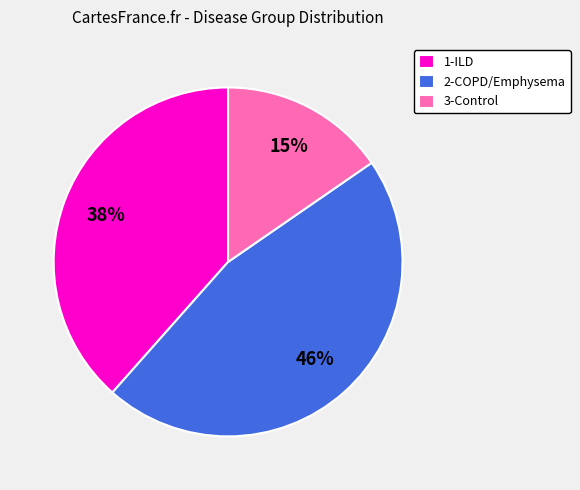

Count the number of slices in the pie.

3